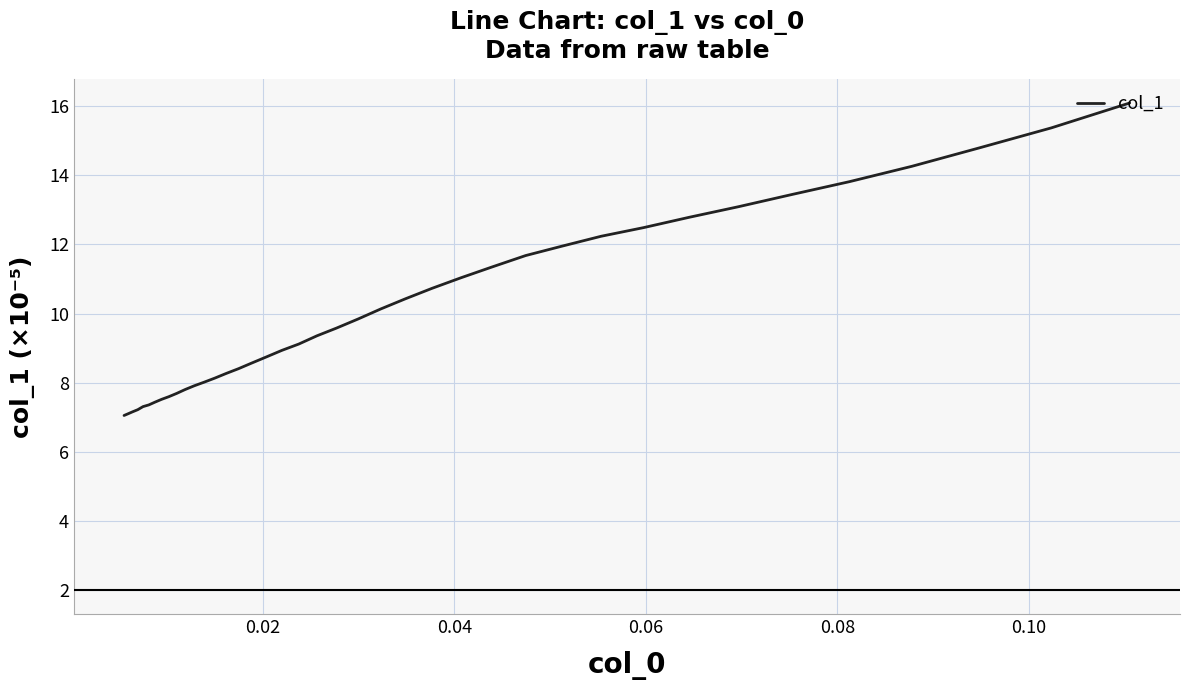

How many series are shown in this chart?

1